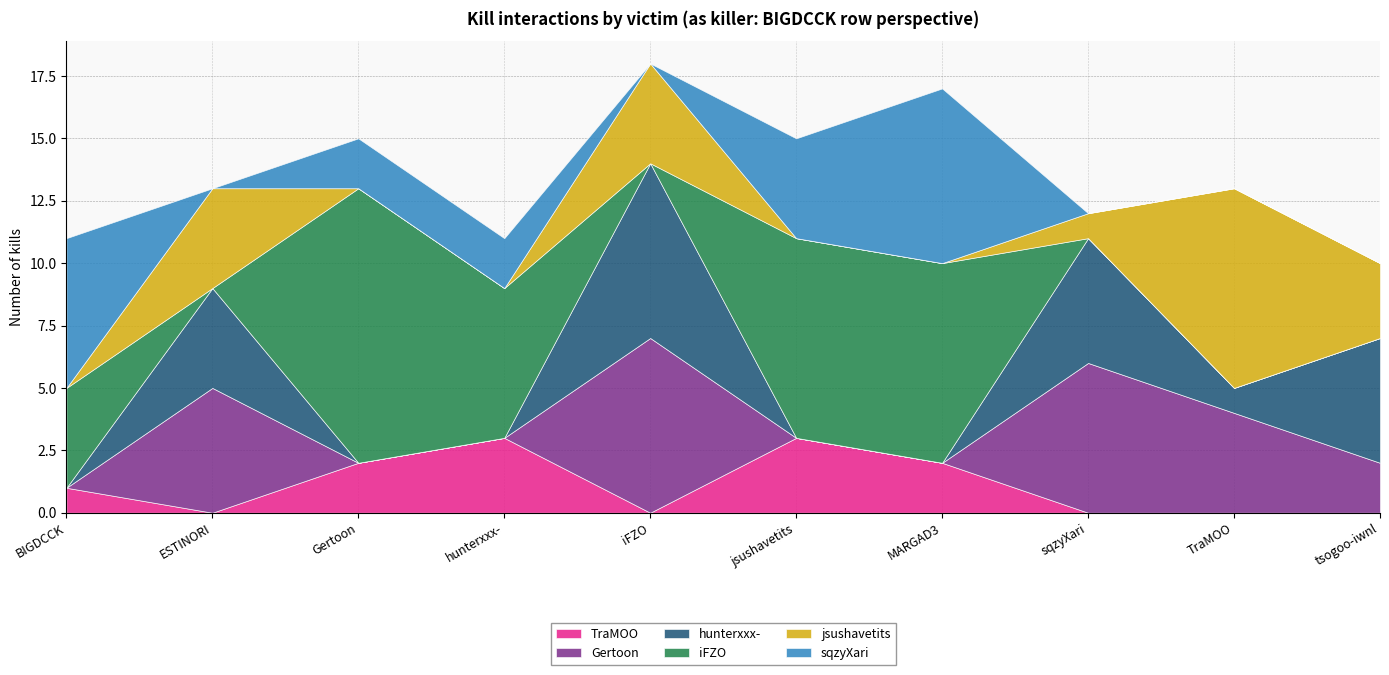

At which label is jsushavetits closest to 4?

ESTINORI